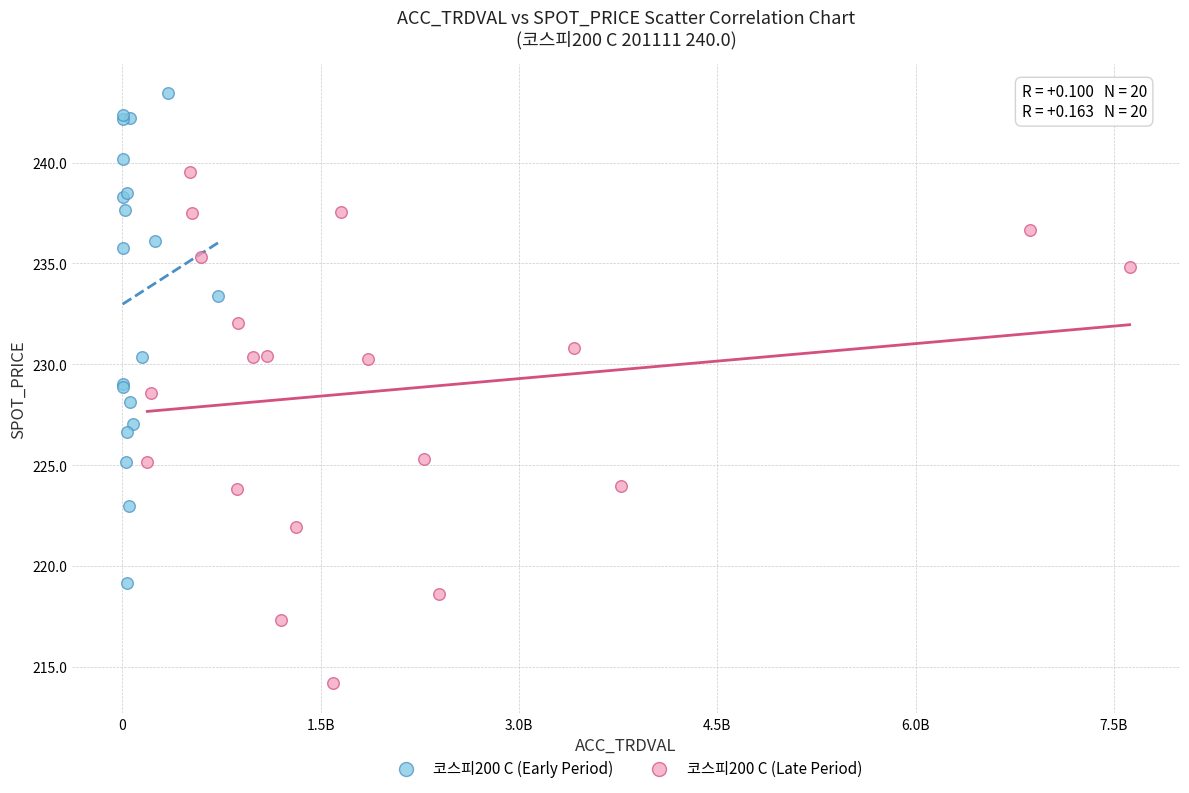

What are all the series names shown in the legend?

코스피200 C (Early Period), 코스피200 C (Late Period)